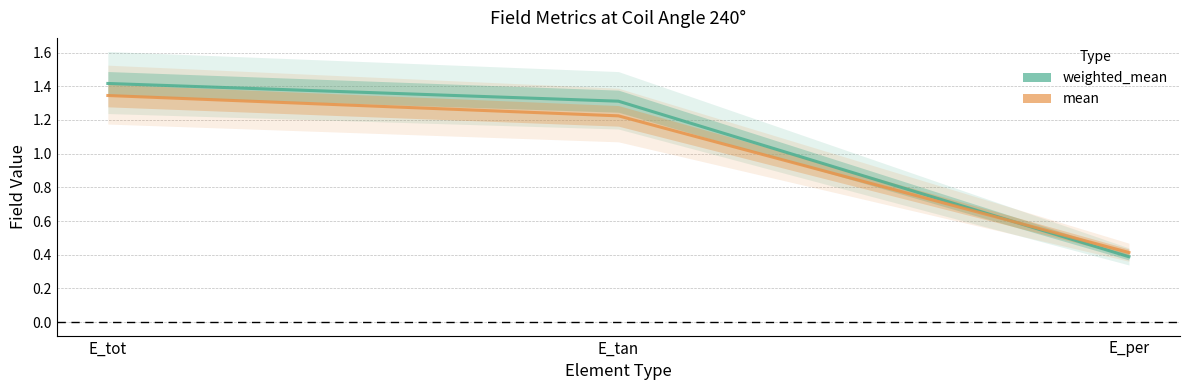

What is the label of the 3rd point from the right?

E_tot